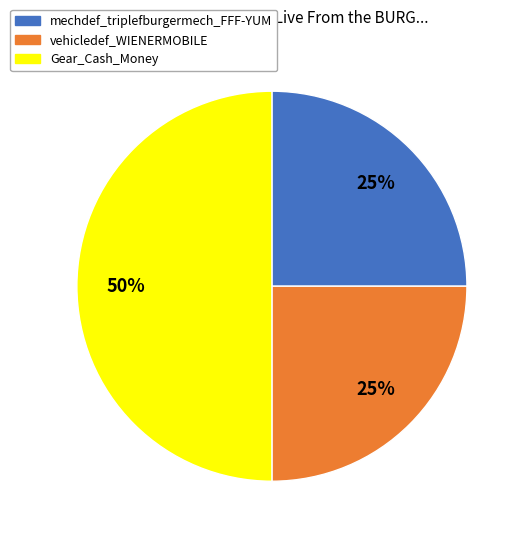

True or false: Gear_Cash_Money accounts for 64% of the total.

False